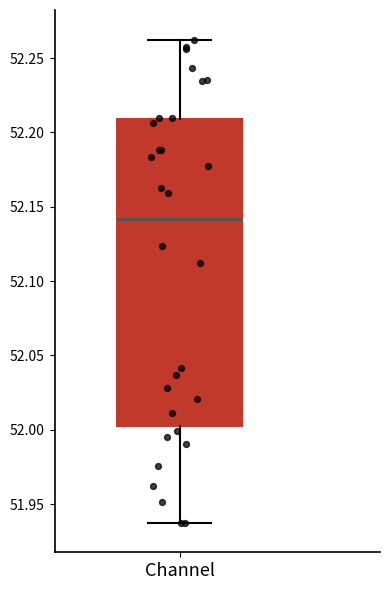

Transcribe this box plot: give where the median line is, the range the box spans, and where the two whiskers end, as read against the y-axis. The values are not printed on the chart, so give them approximately, as read against the axis.

median 52.14, box 52.00 to 52.21, whiskers 51.94 to 52.26